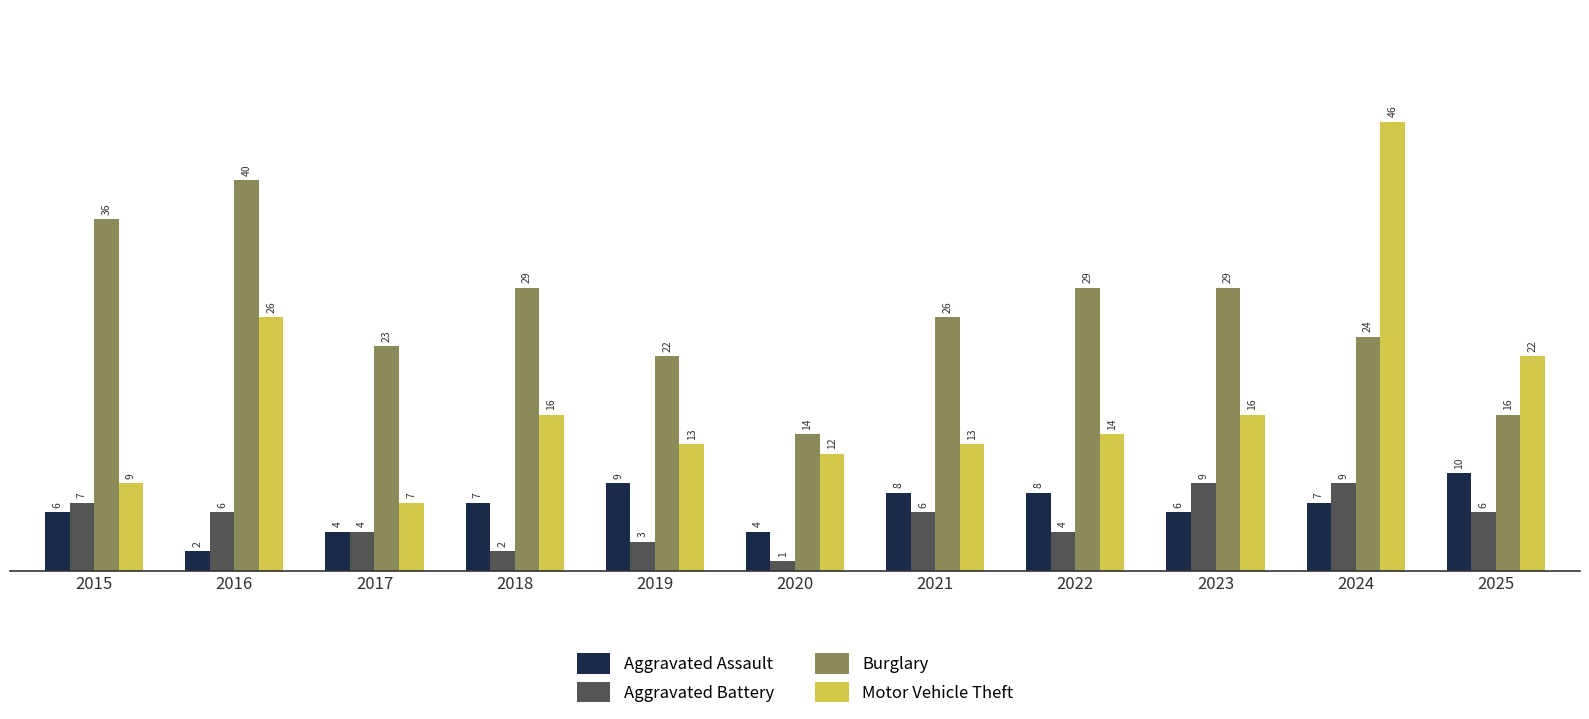

Which series has the largest total across all categories?

Burglary